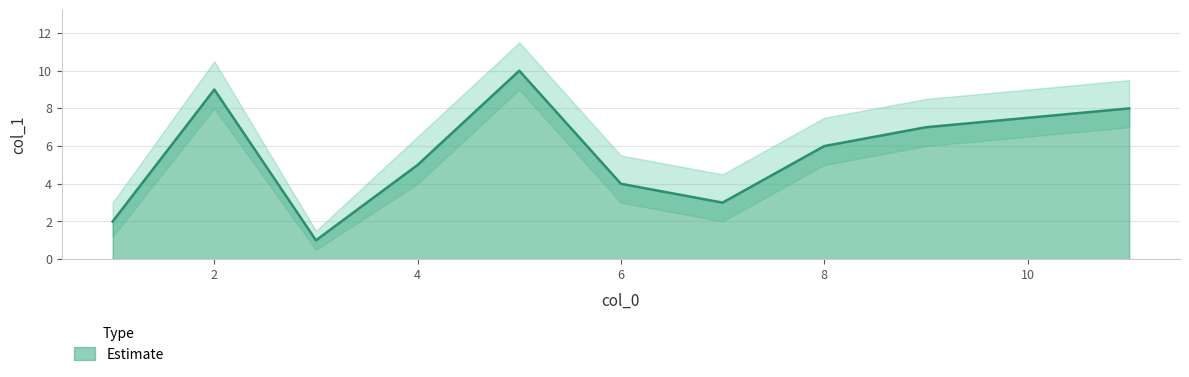

List the series in order of their peak value, highest first.

upper, col_1, lower